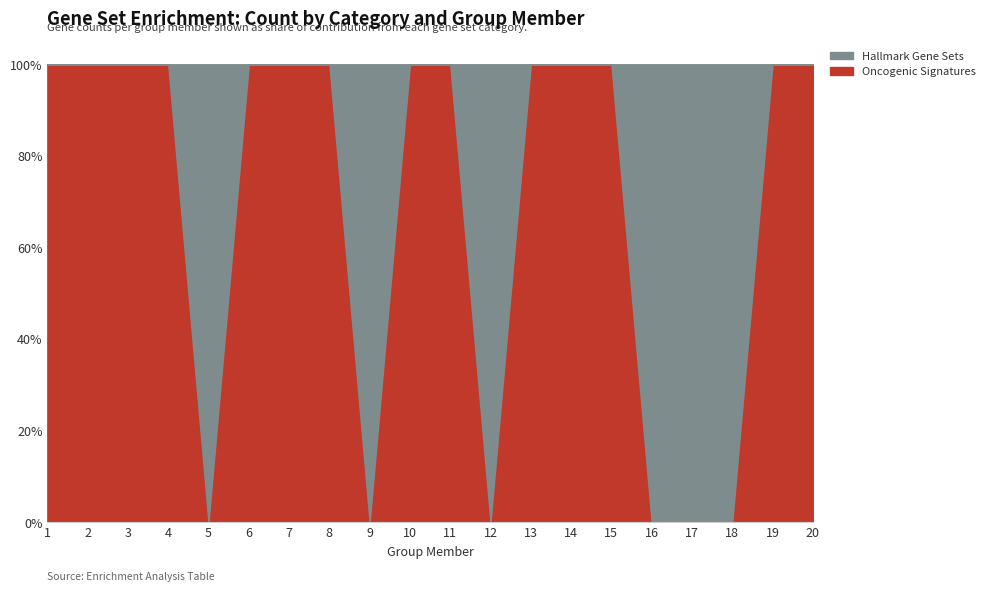

True or false: Hallmark Gene Sets has more than 0 interior local peaks.

True